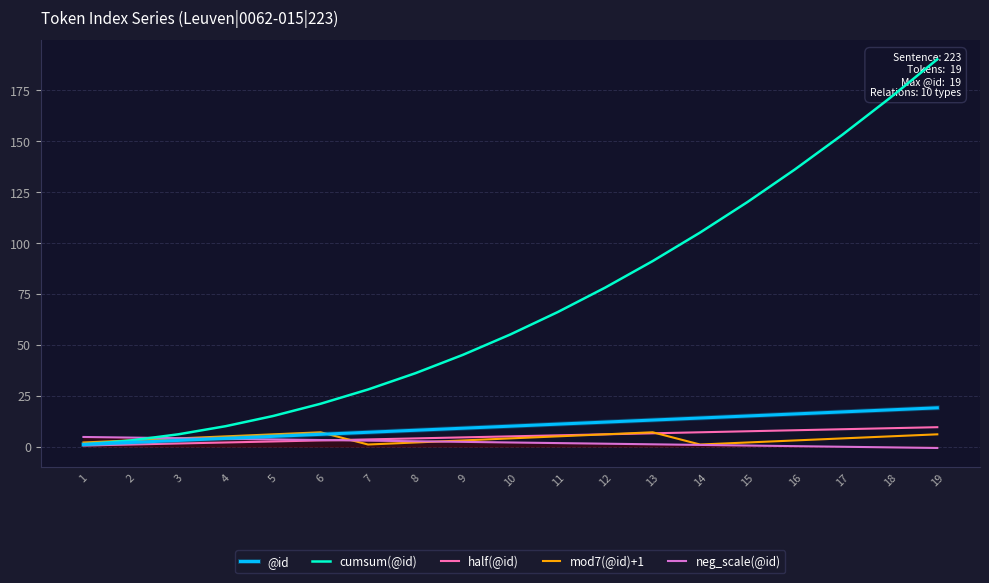

Reading left to right, transcribe all the data shown in this chart.

@id: 1.0	2.0	3.0	4.0	5.0	6.0	7.0	8.0	9.0	10.0	11.0	12.0	13.0	14.0	15.0	16.0	17.0	18.0	19.0
cumsum(@id): 1.0	3.0	6.0	10.0	15.0	21.0	28.0	36.0	45.0	55.0	66.0	78.0	91.0	105.0	120.0	136.0	153.0	171.0	190.0
half(@id): 0.5	1.0	1.5	2.0	2.5	3.0	3.5	4.0	4.5	5.0	5.5	6.0	6.5	7.0	7.5	8.0	8.5	9.0	9.5
mod7(@id)+1: 2.0	3.0	4.0	5.0	6.0	7.0	1.0	2.0	3.0	4.0	5.0	6.0	7.0	1.0	2.0	3.0	4.0	5.0	6.0
neg_scale(@id): 4.7	4.4	4.1	3.8	3.5	3.2	2.9	2.6	2.3	2.0	1.7	1.4	1.1	0.8	0.5	0.2	-0.1	-0.4	-0.7